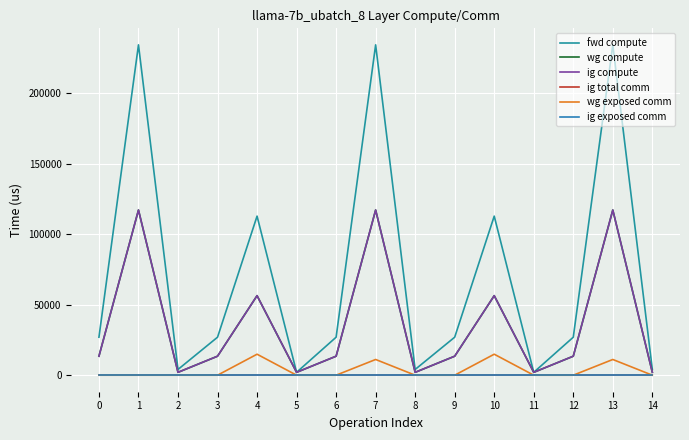

Is it true that wg exposed comm equals 0.0 at 0?

True